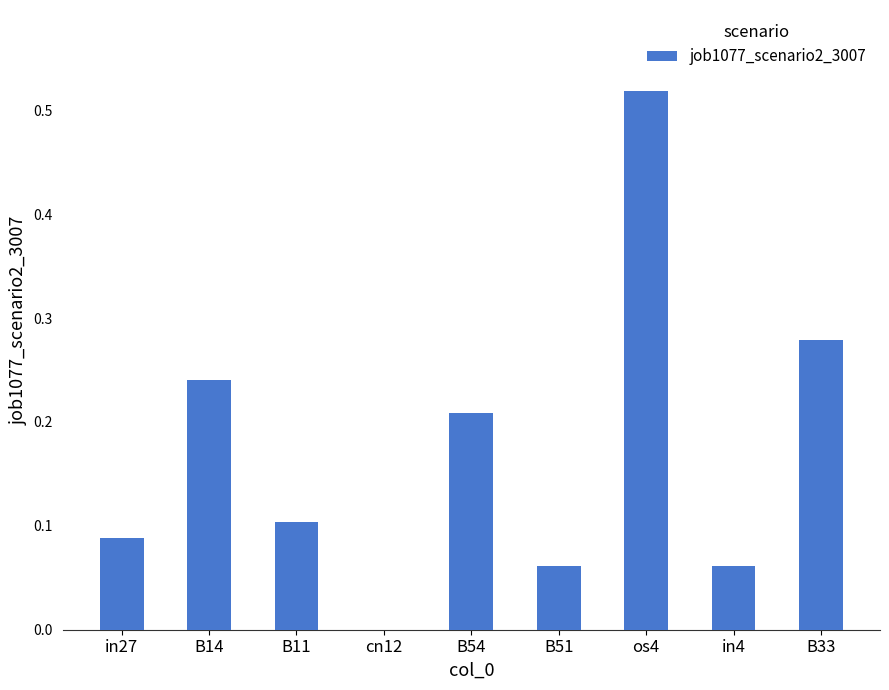

Is it true that the value at os4 is 0.1?

False